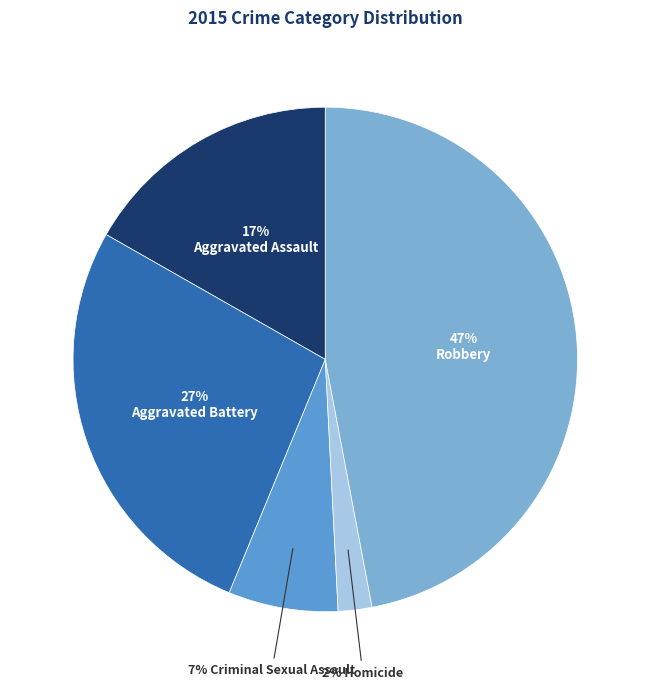

How many slices are in this pie chart?

5